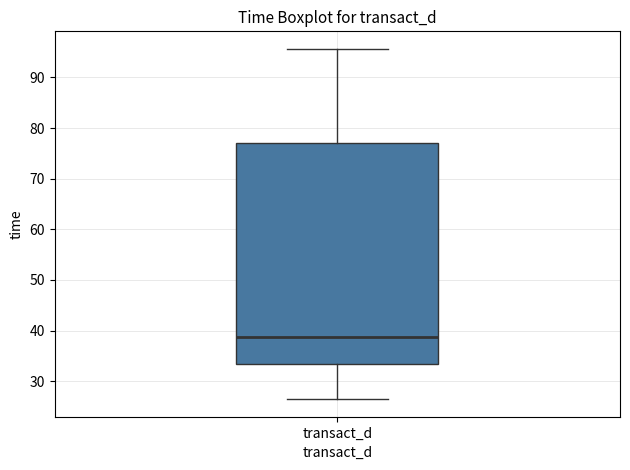

Where does the median line of the box for transact_d sit on the y-axis? The values are not printed on the chart, so give them approximately, as read against the axis.

39